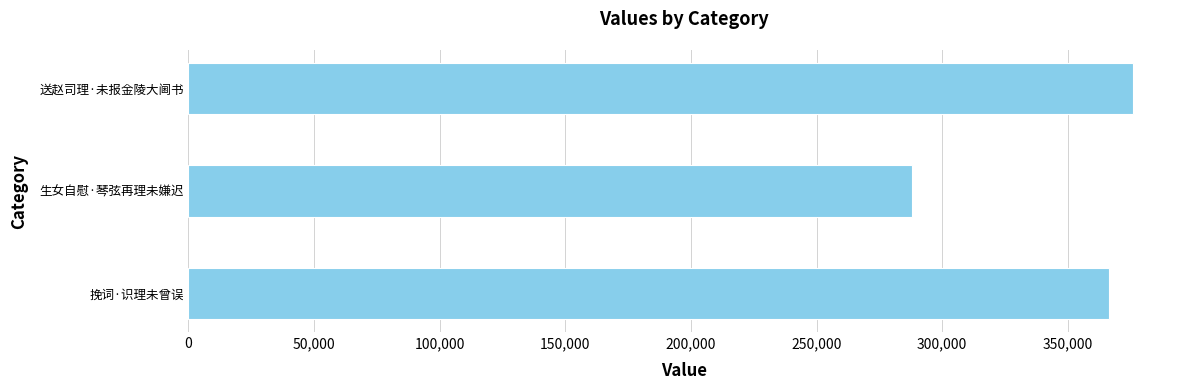

Is it true that the value at 挽词·识理未曾误 is 606159?

False